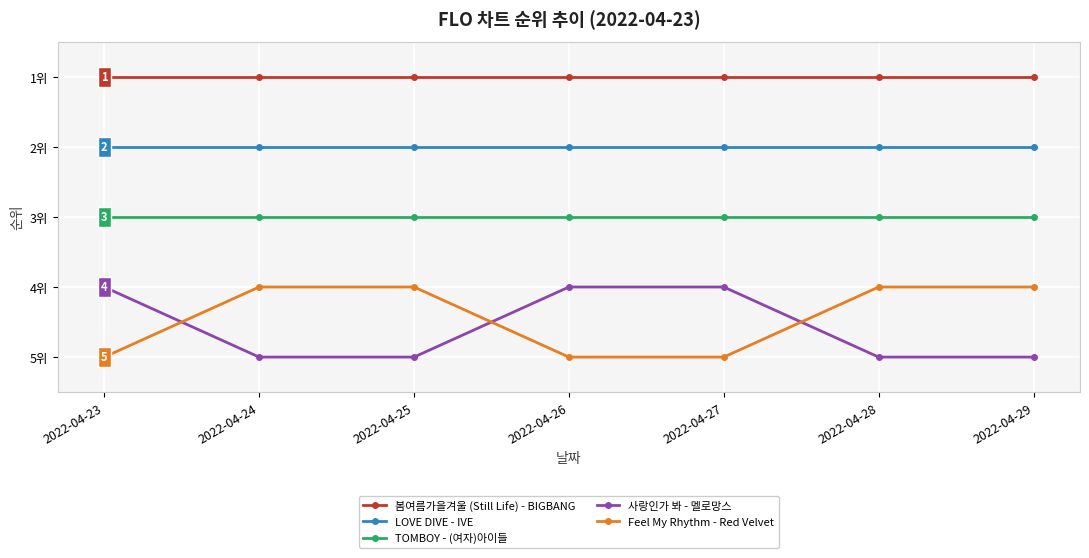

What are all the series names shown in the legend?

봄여름가을겨울 (Still Life) - BIGBANG, LOVE DIVE - IVE, TOMBOY - (여자)아이들, 사랑인가 봐 - 멜로망스, Feel My Rhythm - Red Velvet